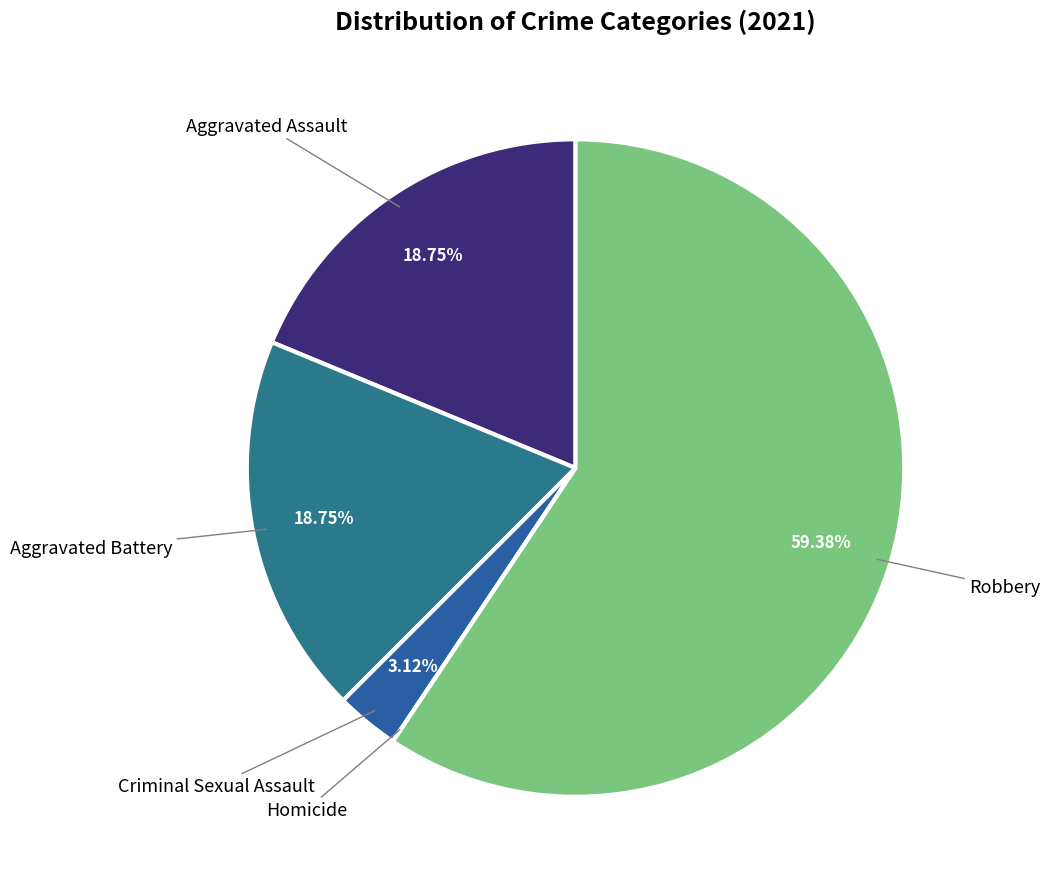

Count the number of slices in the pie.

5